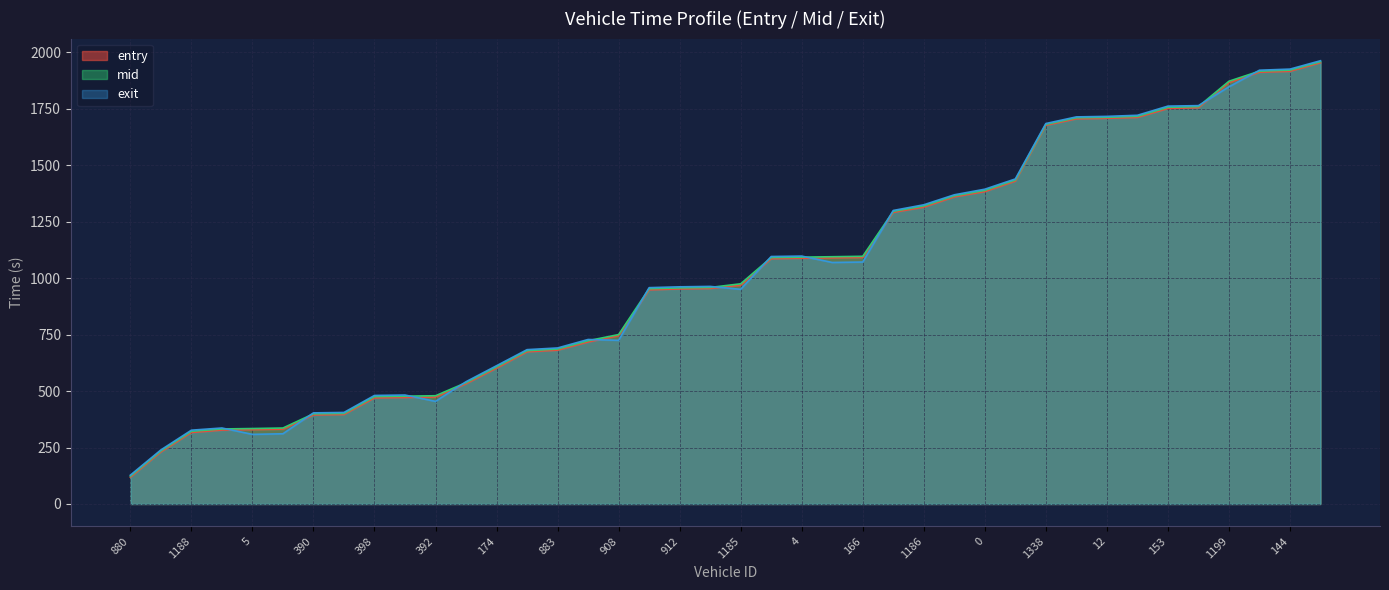

What is the total value across all series at 883?

2058.7